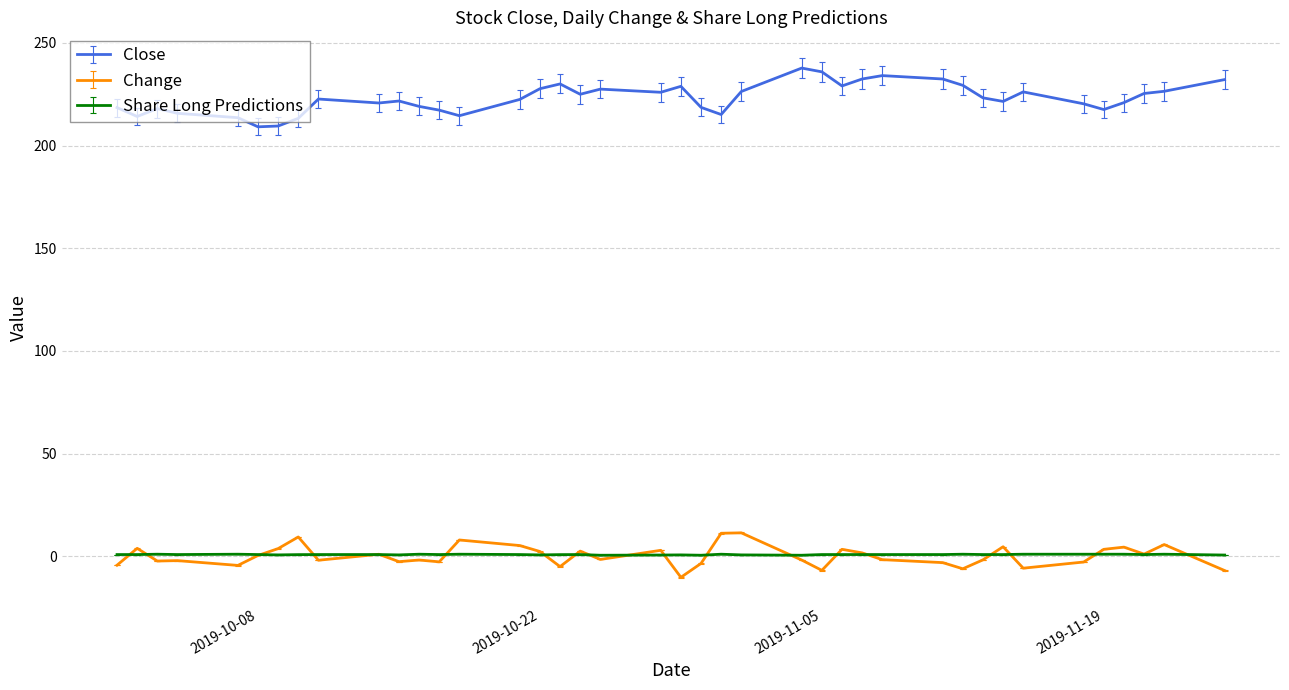

What is the greatest value displayed?

237.8